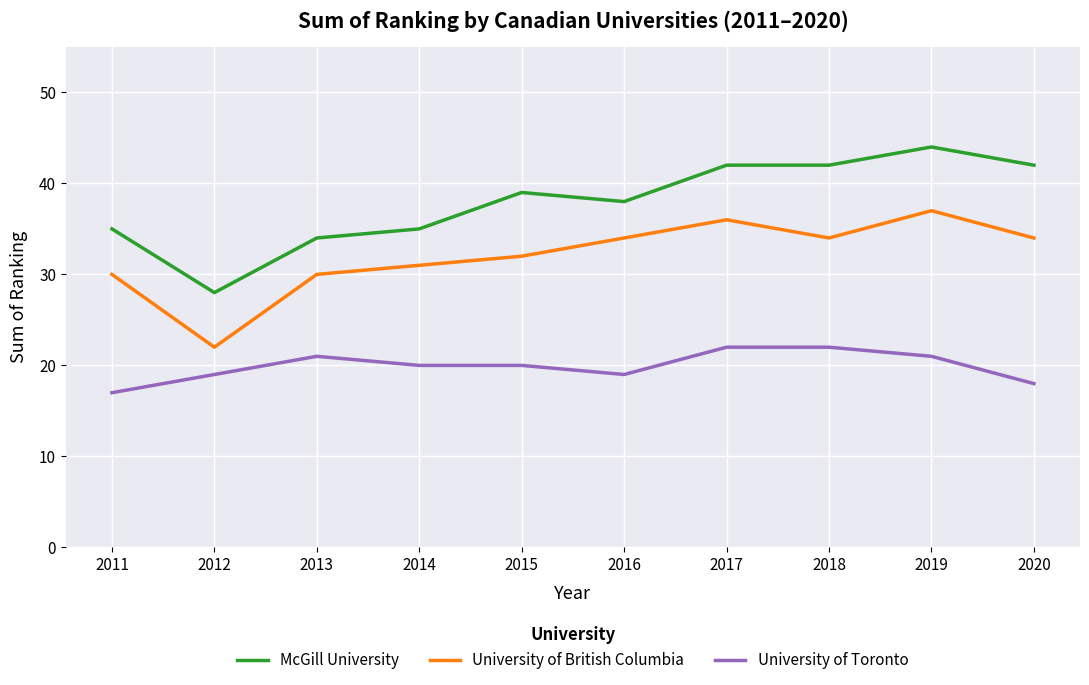

Which category has the highest value across all series?

2019